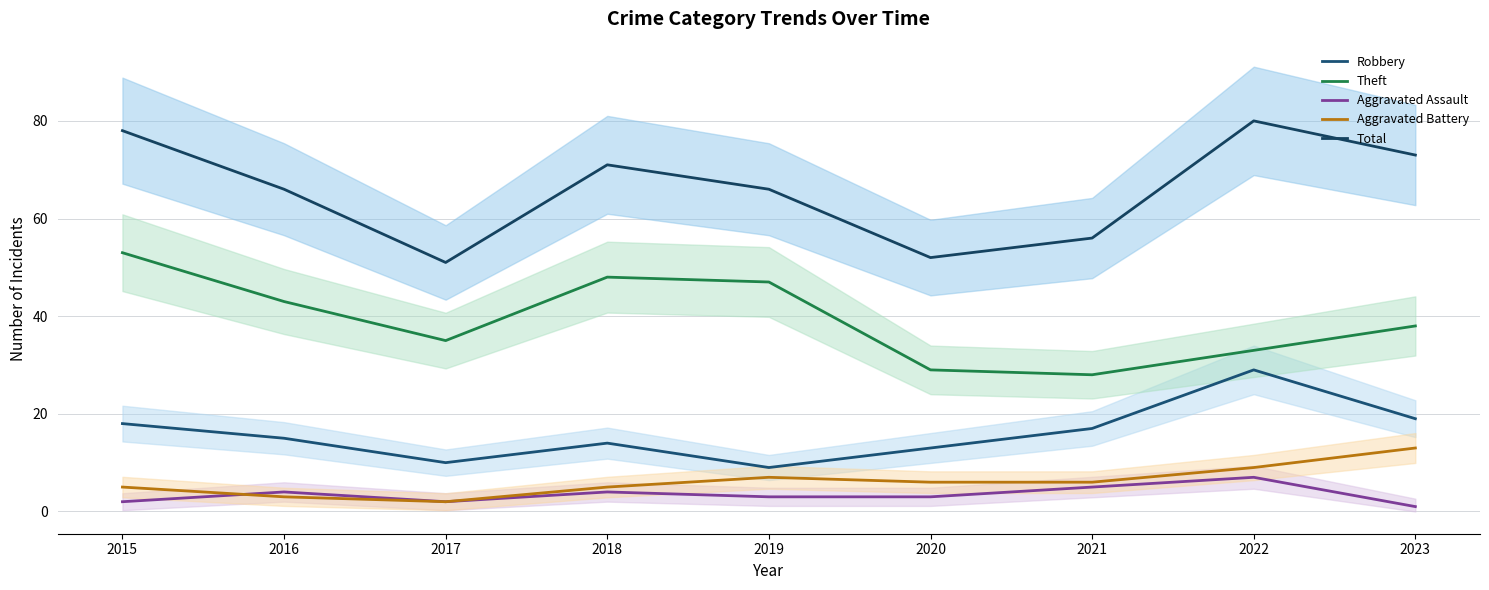

At which label does Aggravated Battery first exceed 6?

2019